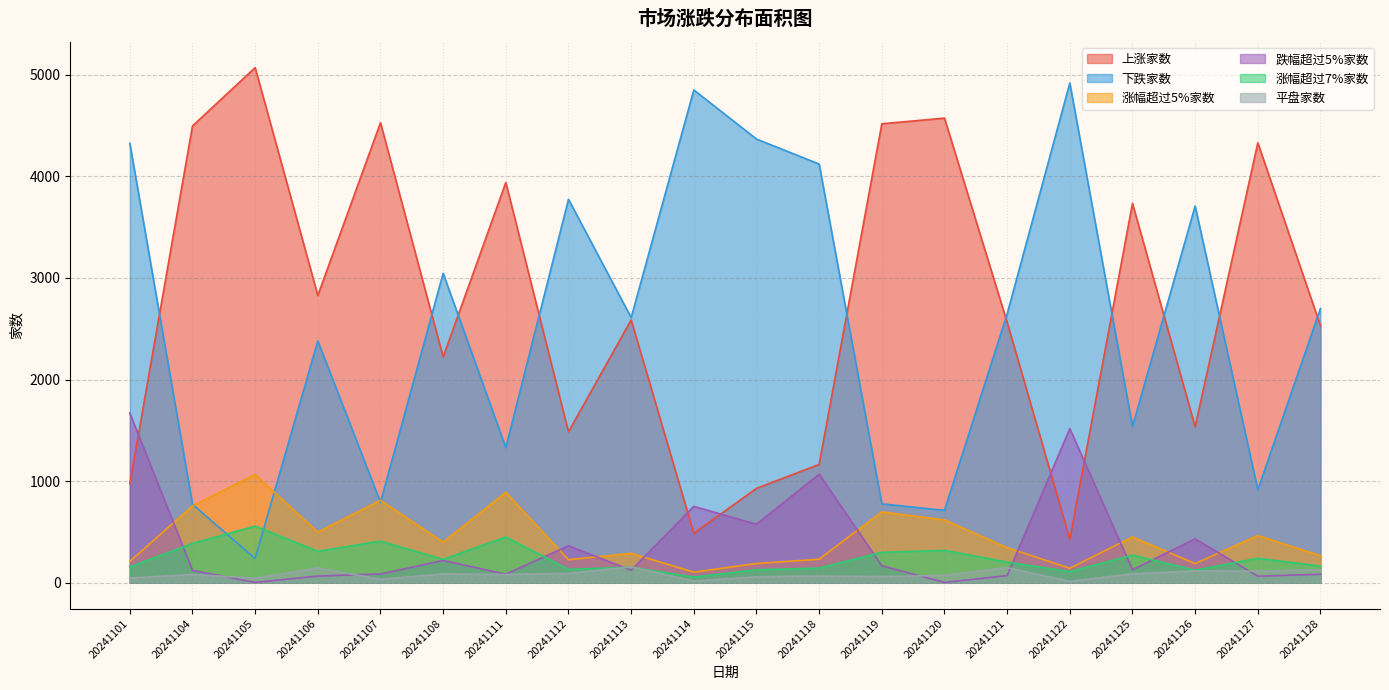

True or false: 跌幅超过5%家数 has more than 0 interior local peaks.

True